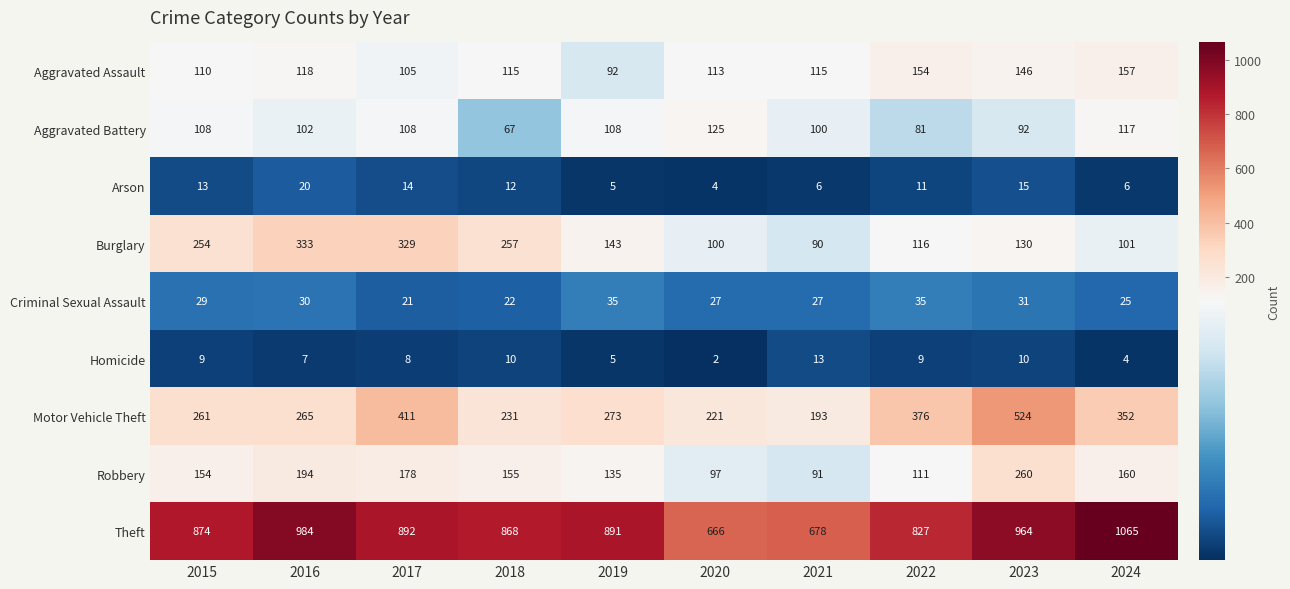

What is the difference between the highest and lowest values at 2017?

884